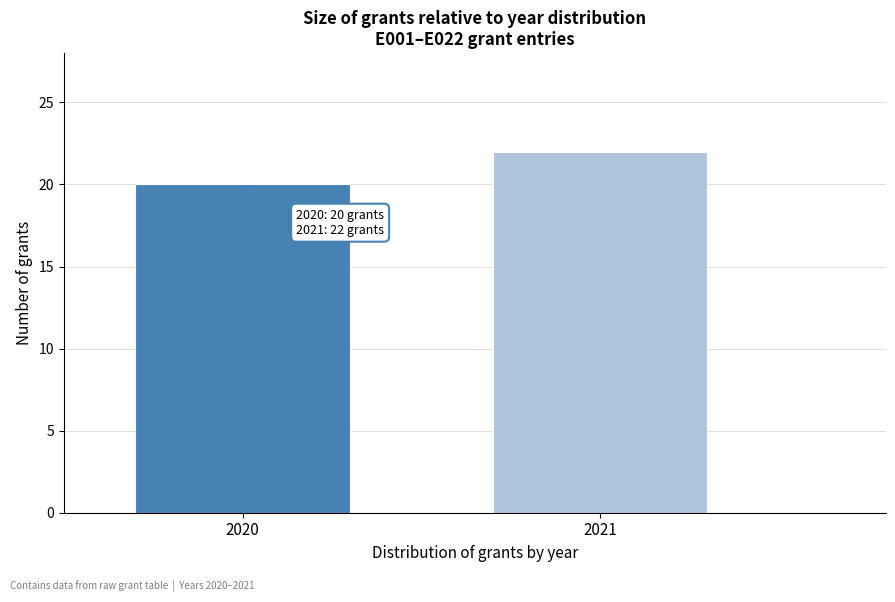

Reading left to right, extract all data points from this chart.

20	22